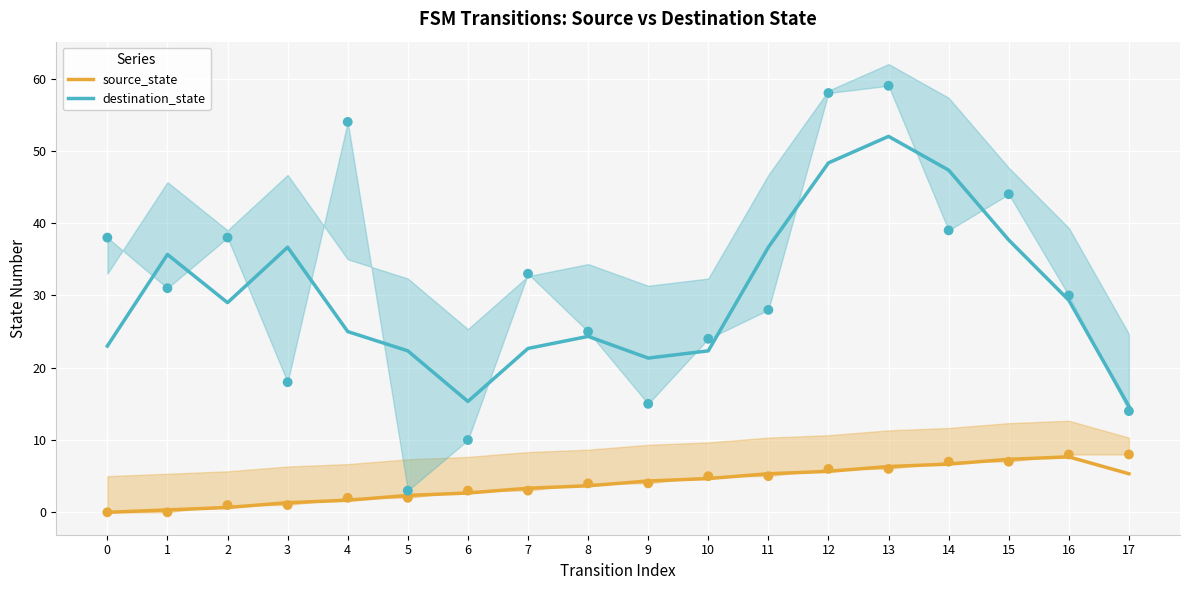

Which series has the widest spread of Y values?

destination_state